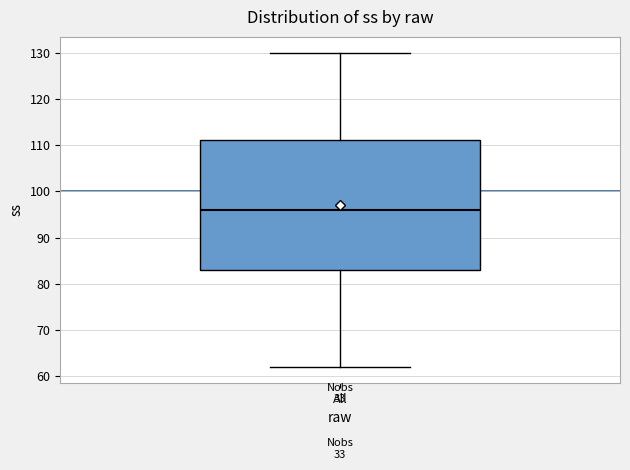

Where does the median line of the box for All sit on the y-axis? The values are not printed on the chart, so give them approximately, as read against the axis.

96